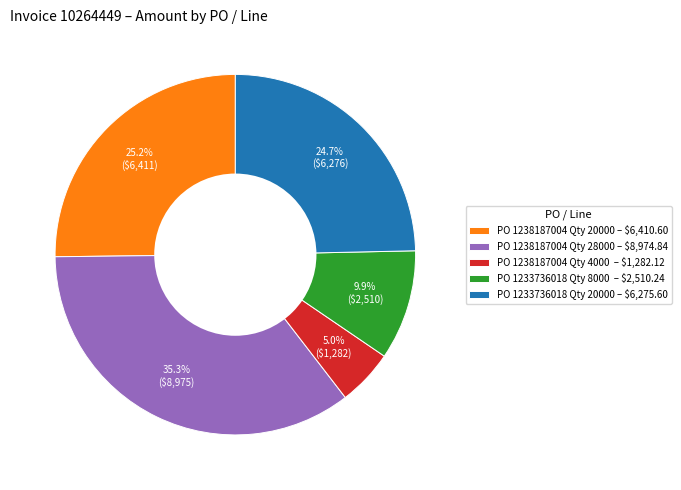

How many slices are in this pie chart?

5